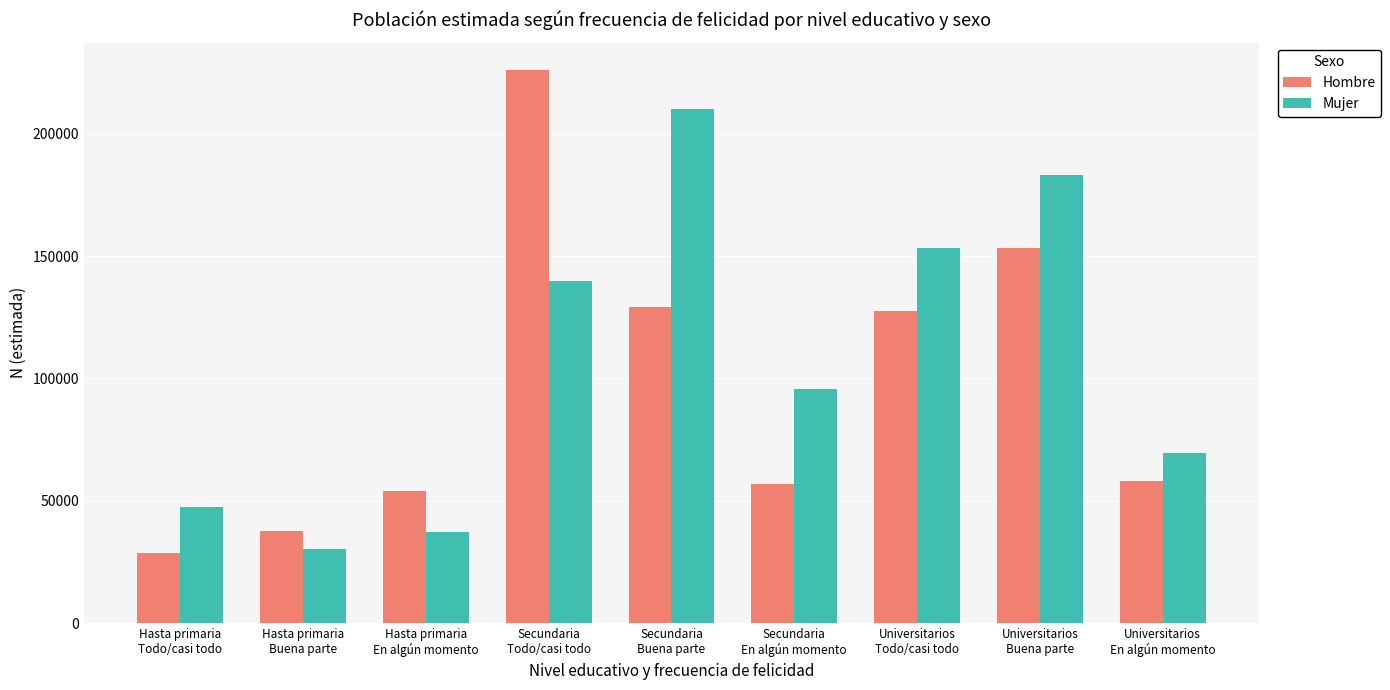

Rank the series by their maximum value, from highest to lowest.

Hombre, Mujer